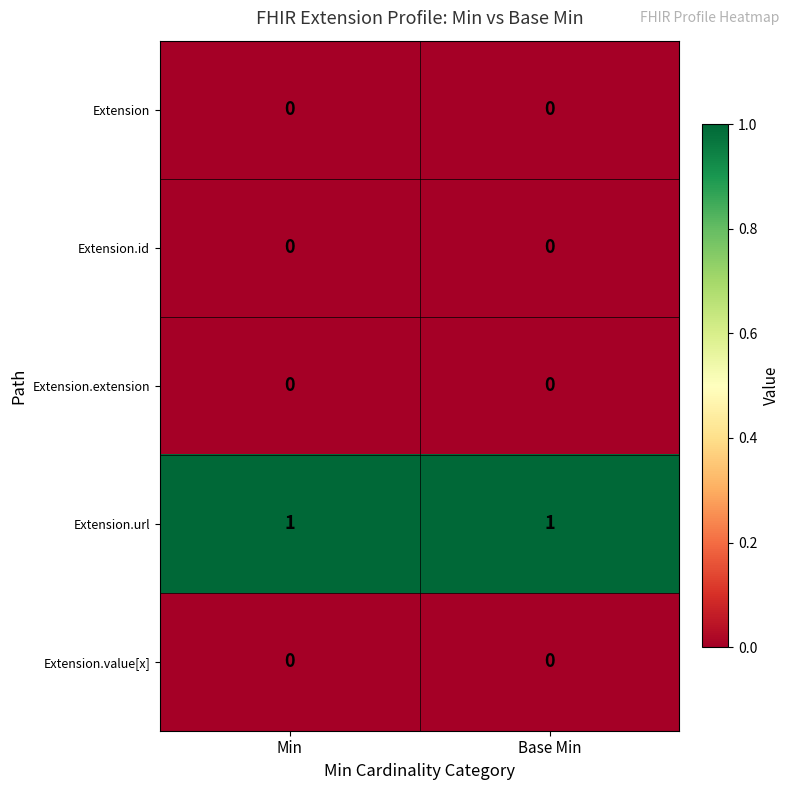

How many series are shown in this chart?

5